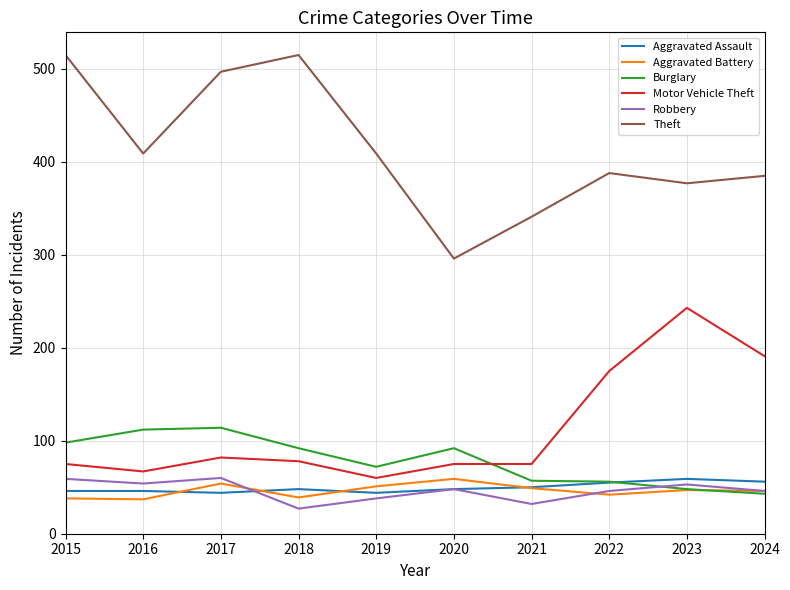

What is the total value across all series at 2022?

762